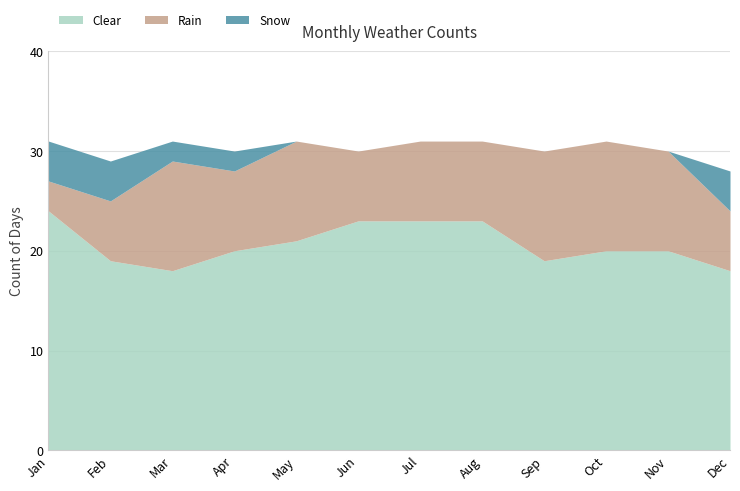

True or false: Snow has more than 1 points higher than both neighbors.

False